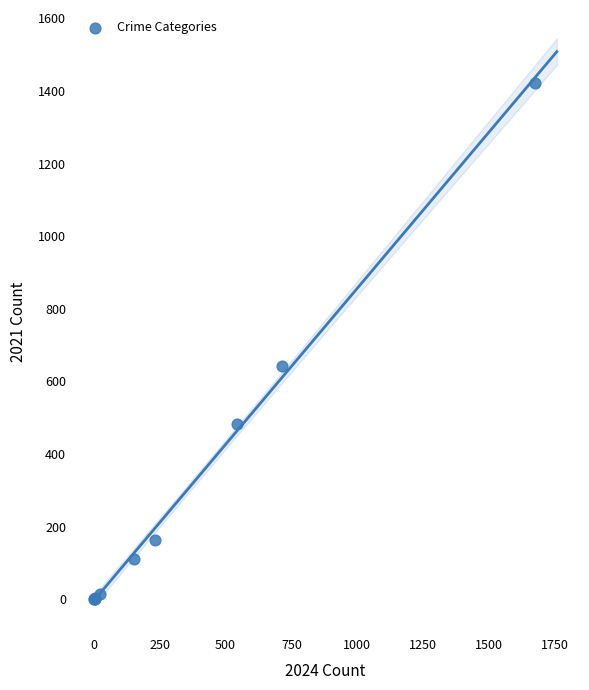

What Y value in the scatter plot is closest to 711?

642